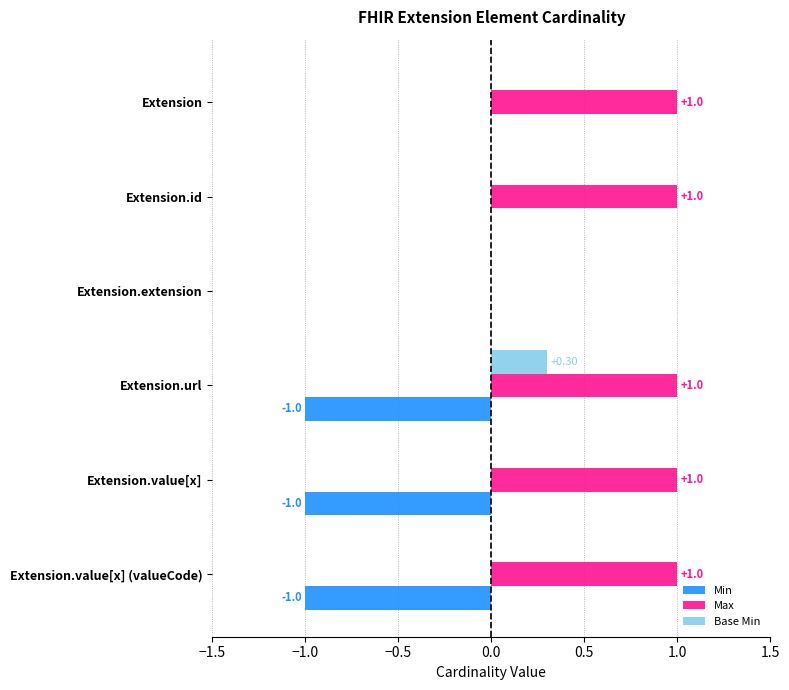

How many series are shown in this chart?

3